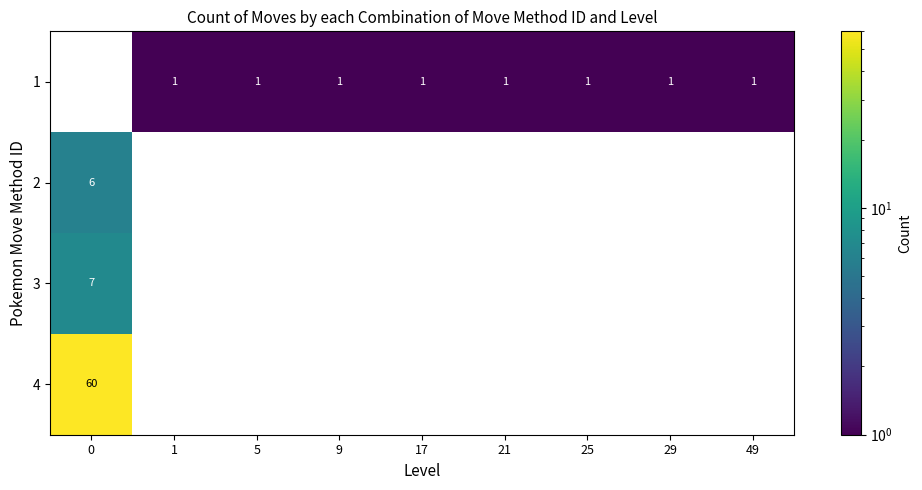

True or false: 1 has a value of 2 at 49.

False